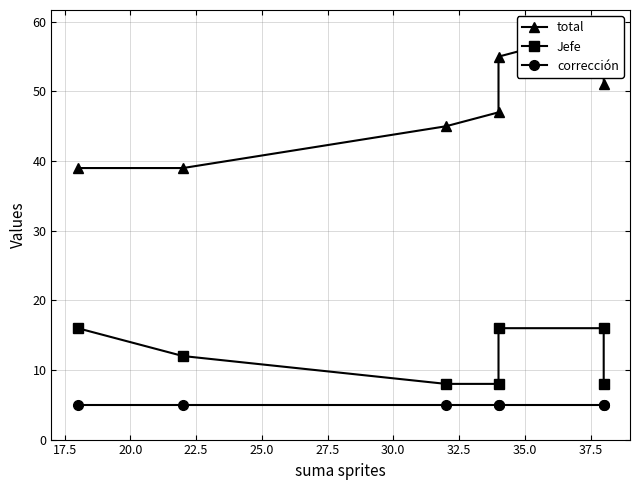

The corrección series shows 8 at 27.5. True or false?

False